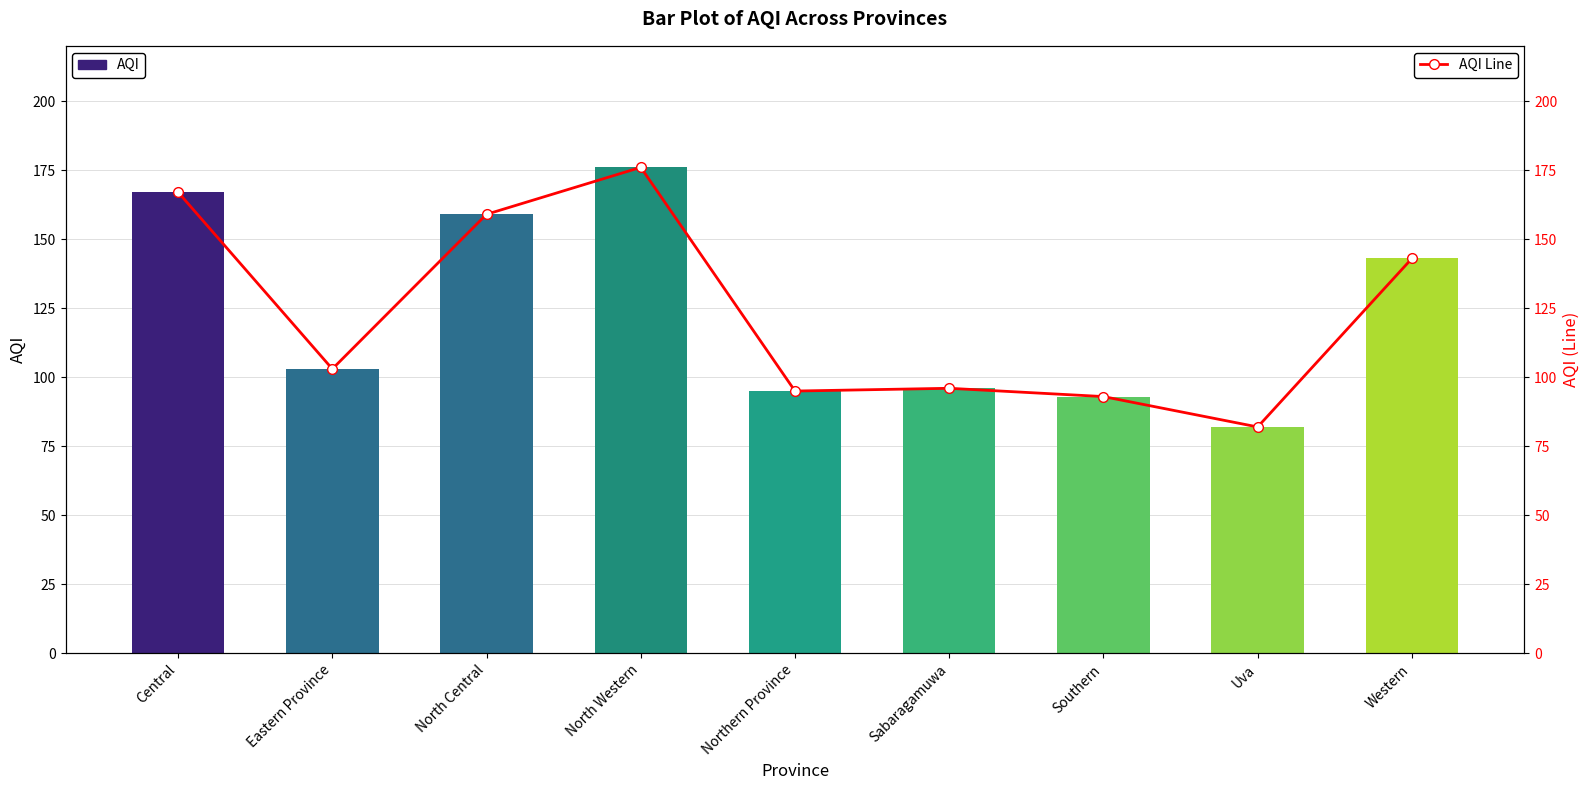

What is the label of the 2nd bar from the left?

Eastern Province